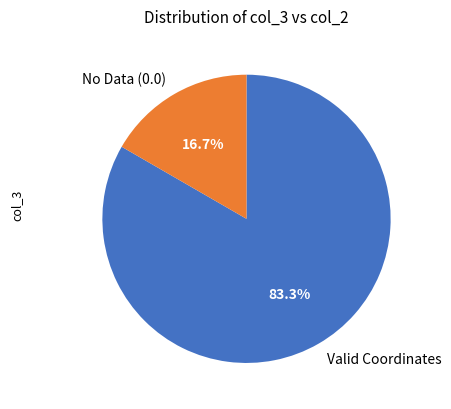

How many segments does this pie chart have?

2